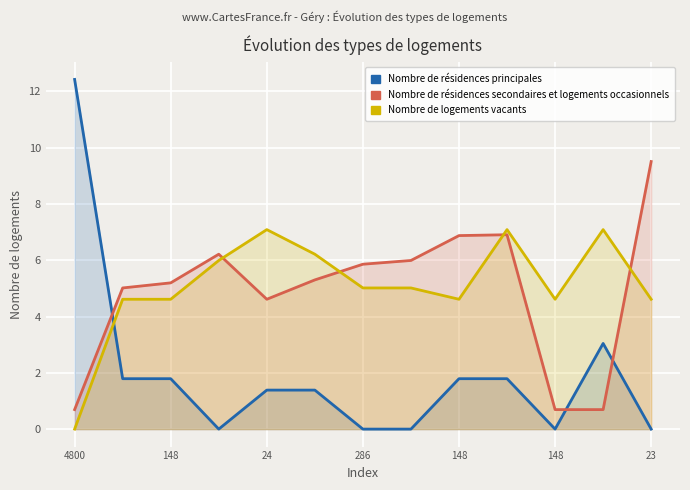

Reading left to right, list all the values displayed in this chart.

Nombre de résidences principales: 12.4	1.8	1.8	0.0	1.4	1.4	0.0	0.0	1.8	1.8	0.0	3.0	0.0
Nombre de résidences secondaires et logements occasionnels: 0.7	5.0	5.2	6.2	4.6	5.3	5.9	6.0	6.9	6.9	0.7	0.7	9.5
Nombre de logements vacants: 0.0	4.6	4.6	6.0	7.1	6.2	5.0	5.0	4.6	7.1	4.6	7.1	4.6